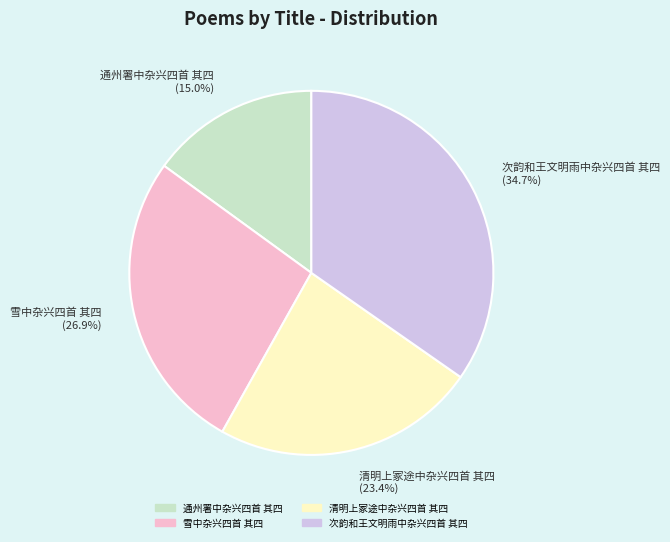

How many slices are in this pie chart?

4